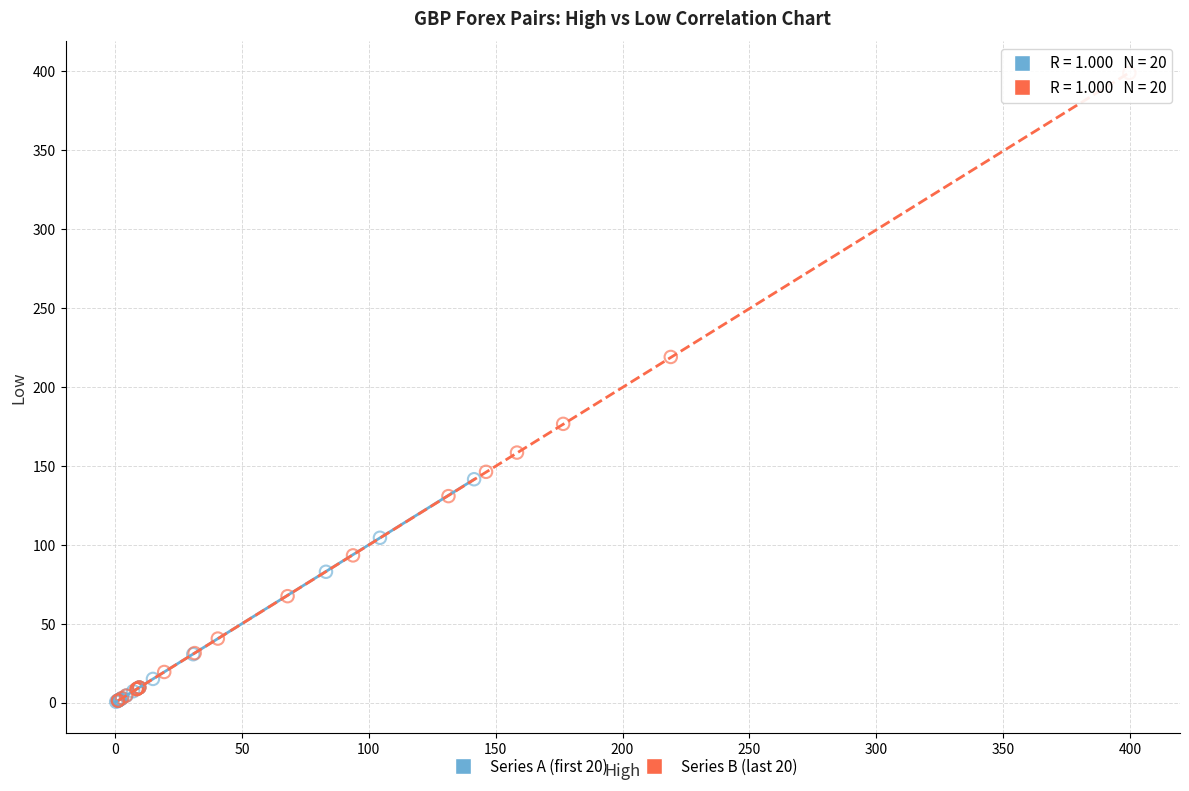

Which series has the widest spread of Y values?

Series B (last 20)